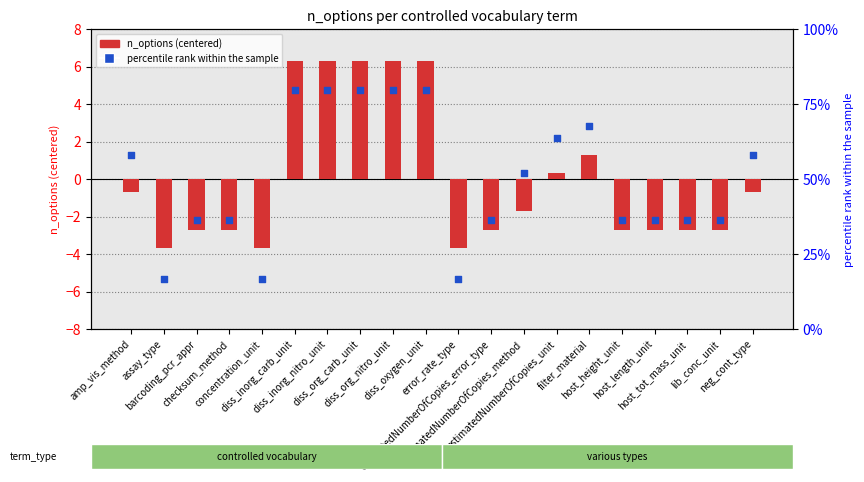

What are all the series names shown in the legend?

n_options (centered), percentile rank within the sample